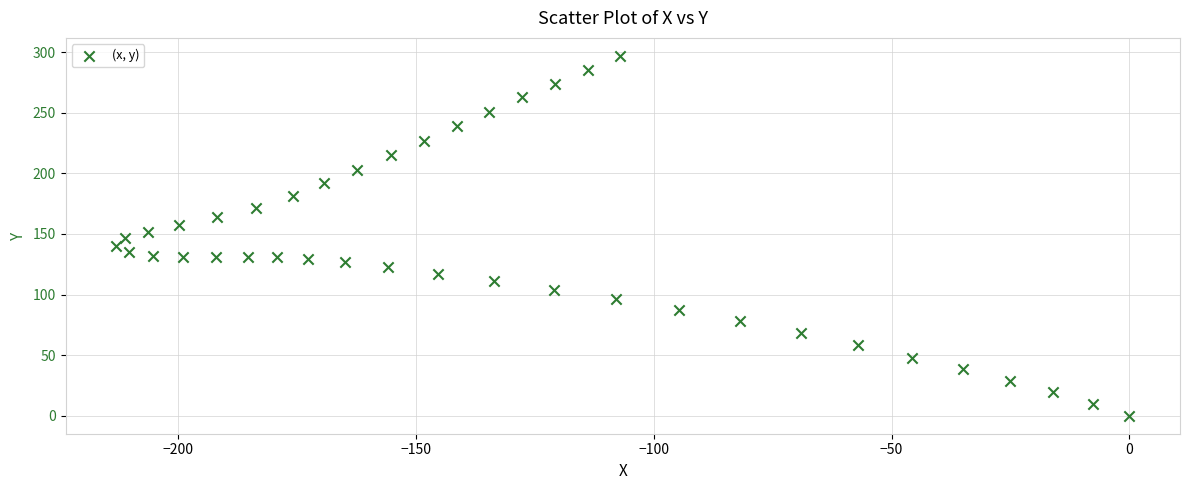

What is the range of Y values (max minus min)?

297.0